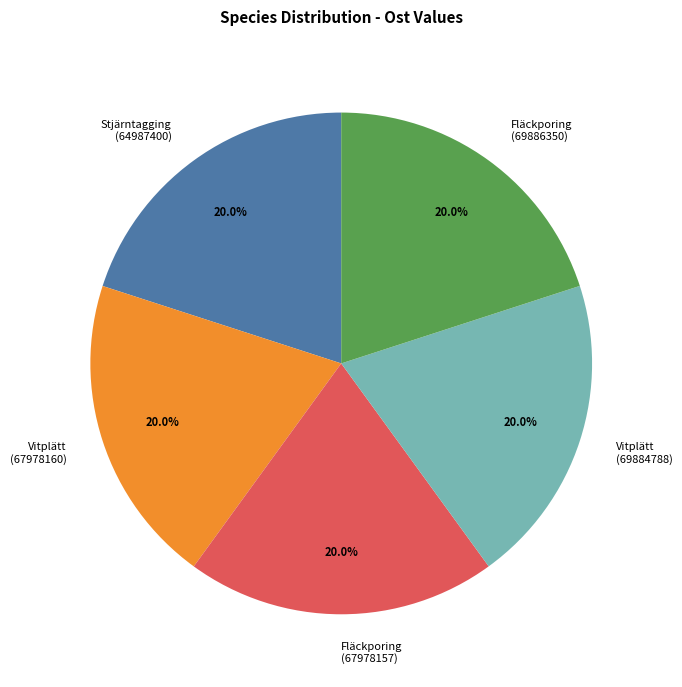

Combined, what portion of the pie is Fläckporing (67978157) and Vitplätt (69884788)?

40.0%